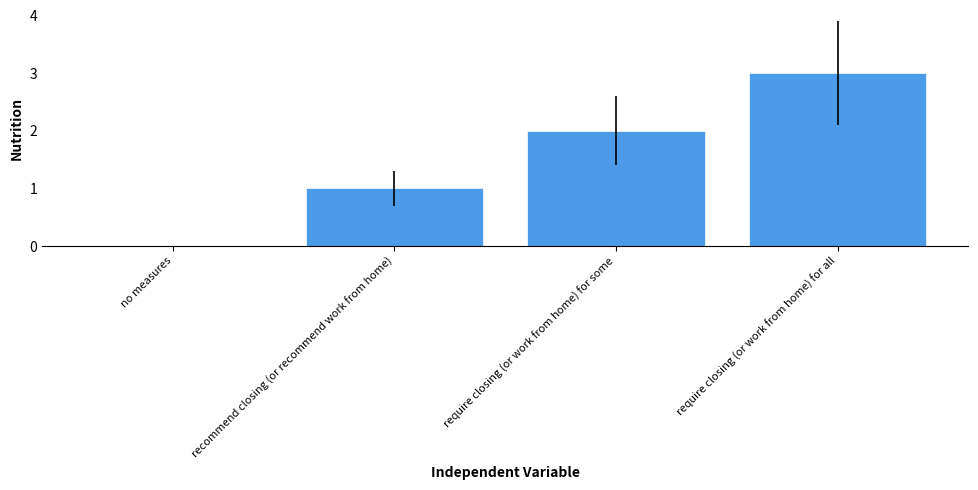

What is the change in value from recommend closing (or recommend work from home) to require closing (or work from home) for all?

+2